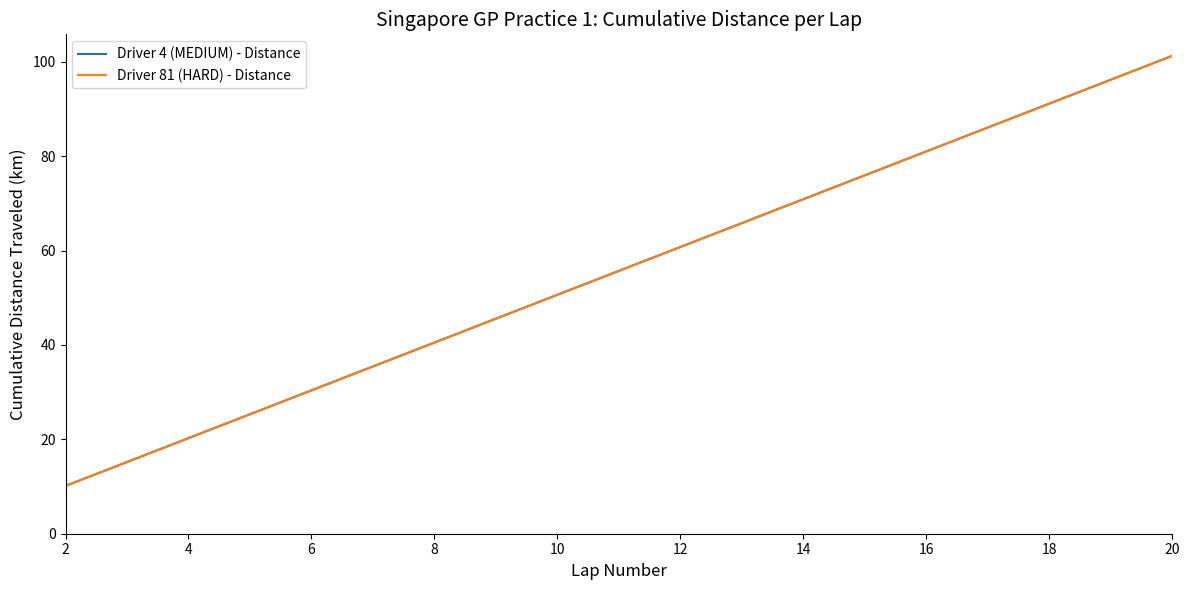

Reading left to right, extract all data points from this chart.

Driver 4 (MEDIUM) - Distance: 10.1	15.2	20.3	25.3	30.4	35.4	40.5	45.6	50.6	55.7	60.8	65.8	70.9	75.9	81.0	86.1	91.1	96.2	101.3
Driver 81 (HARD) - Distance: 10.1	15.2	20.3	25.3	30.4	35.4	40.5	45.6	50.6	55.7	60.8	65.8	70.9	75.9	81.0	86.1	91.1	96.2	101.3